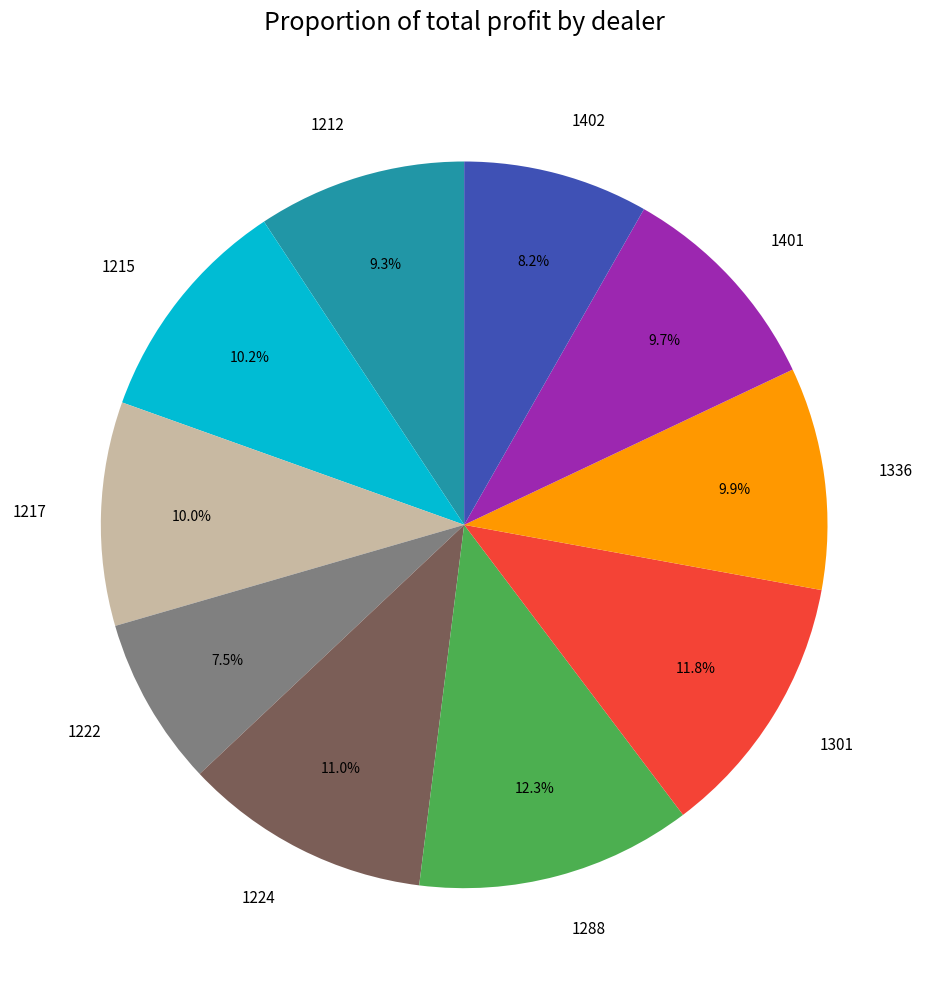

To the nearest percent, what portion does 1217 represent?

10%